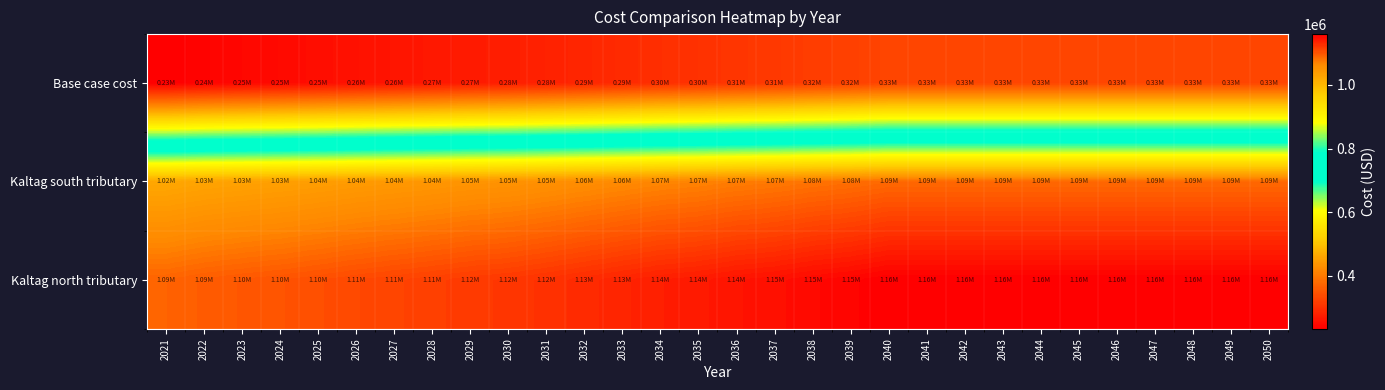

What is the difference between the highest and lowest values at 2042?

829526.7